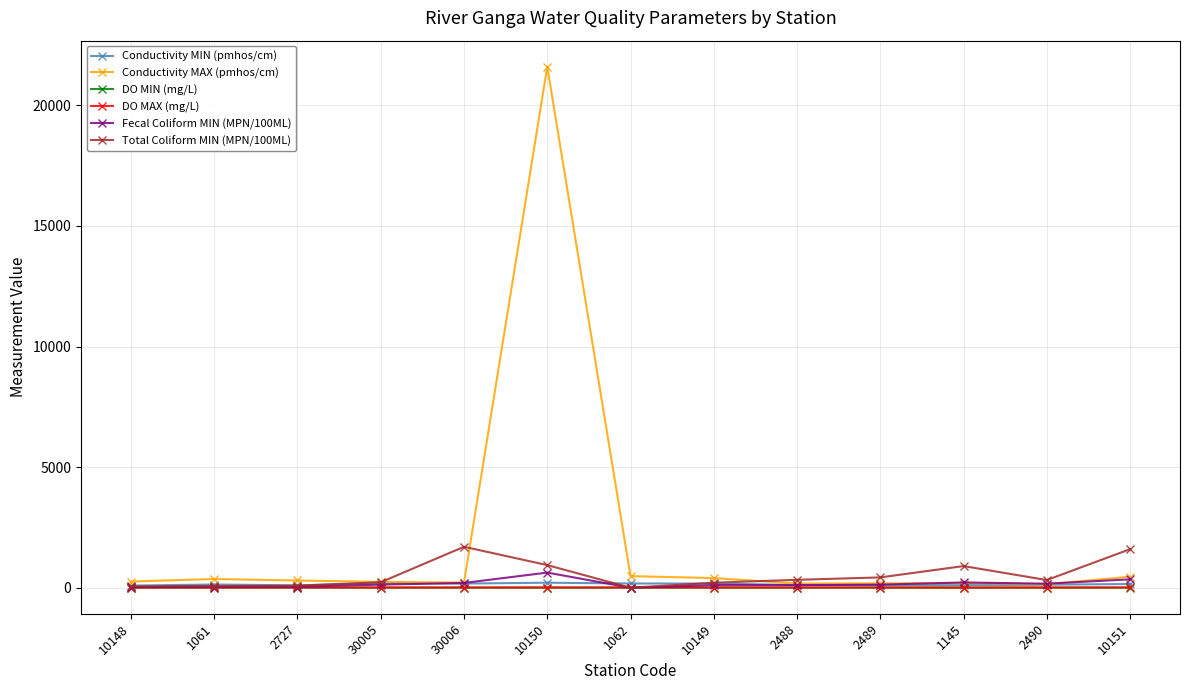

How many data points does each series have?

13